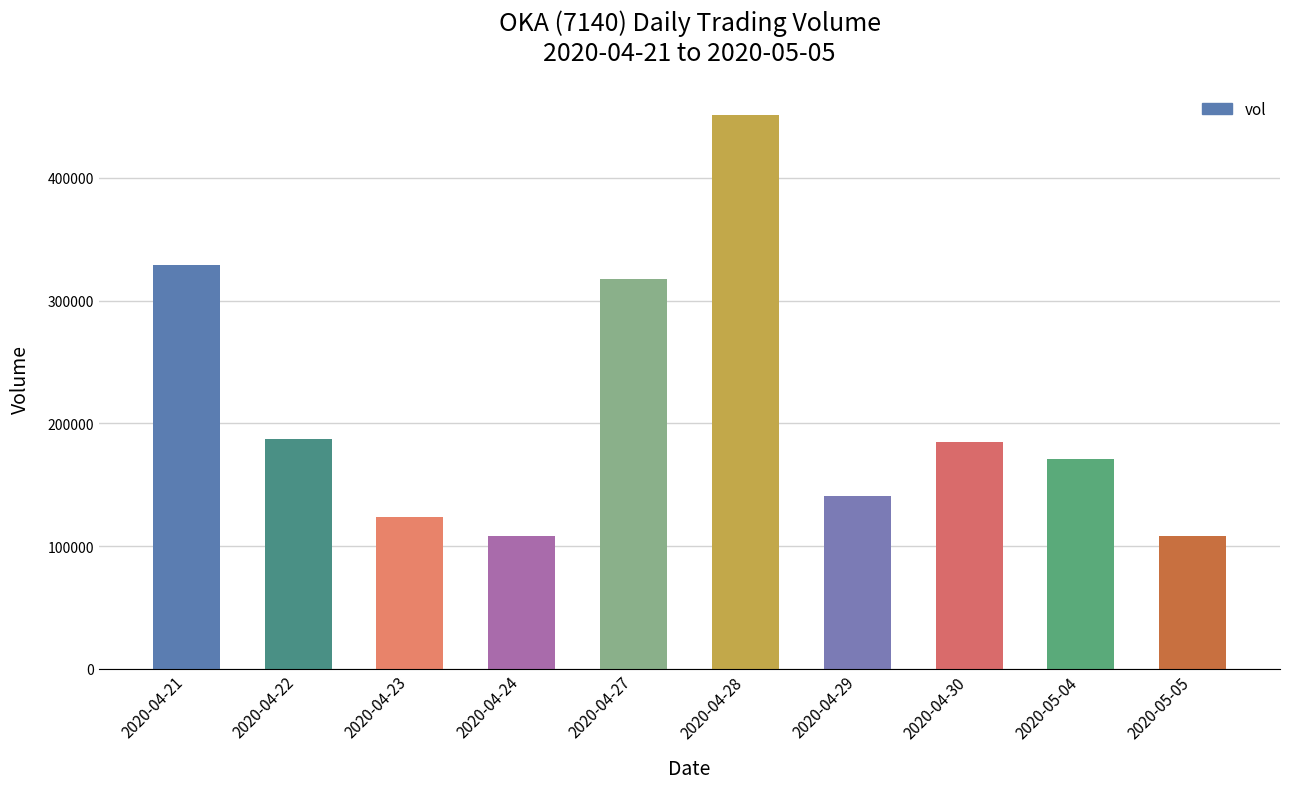

What is the ratio of the value at 2020-04-28 to the value at 2020-04-29?

3.2